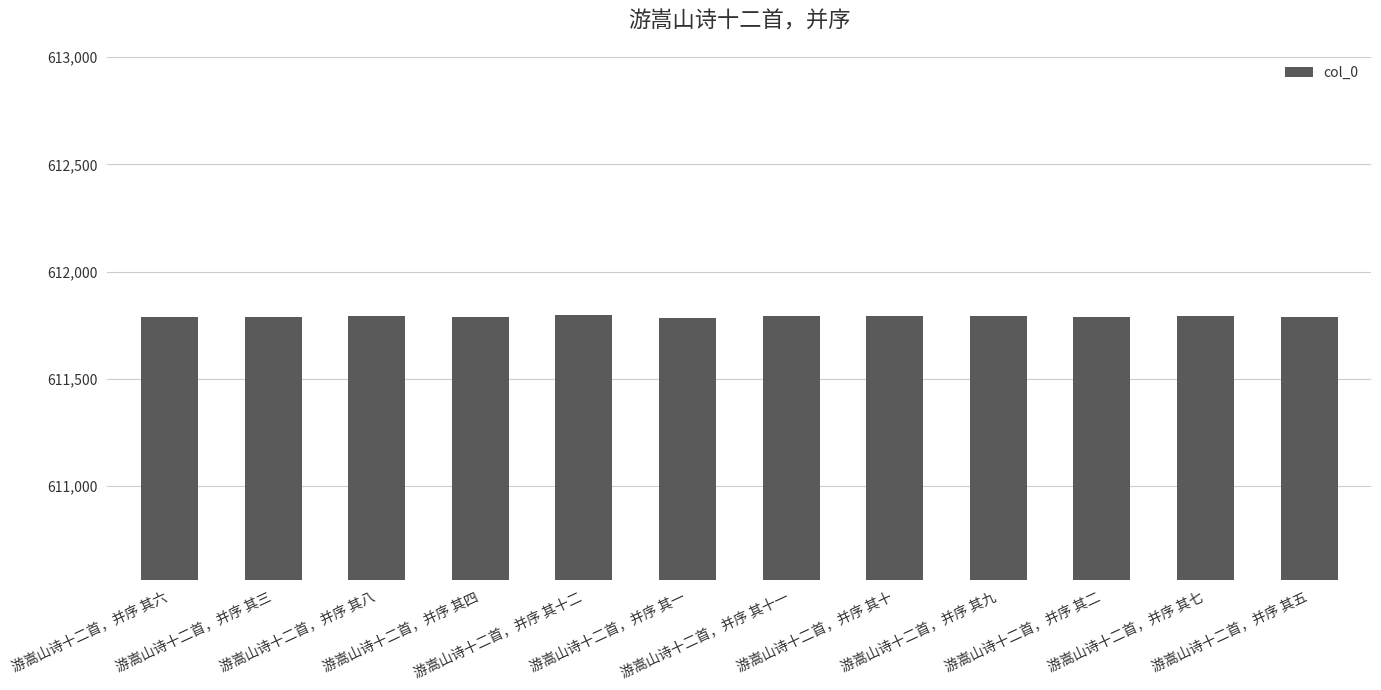

What is the approximate value at 游嵩山诗十二首，并序 其八, to the nearest 10?

611790